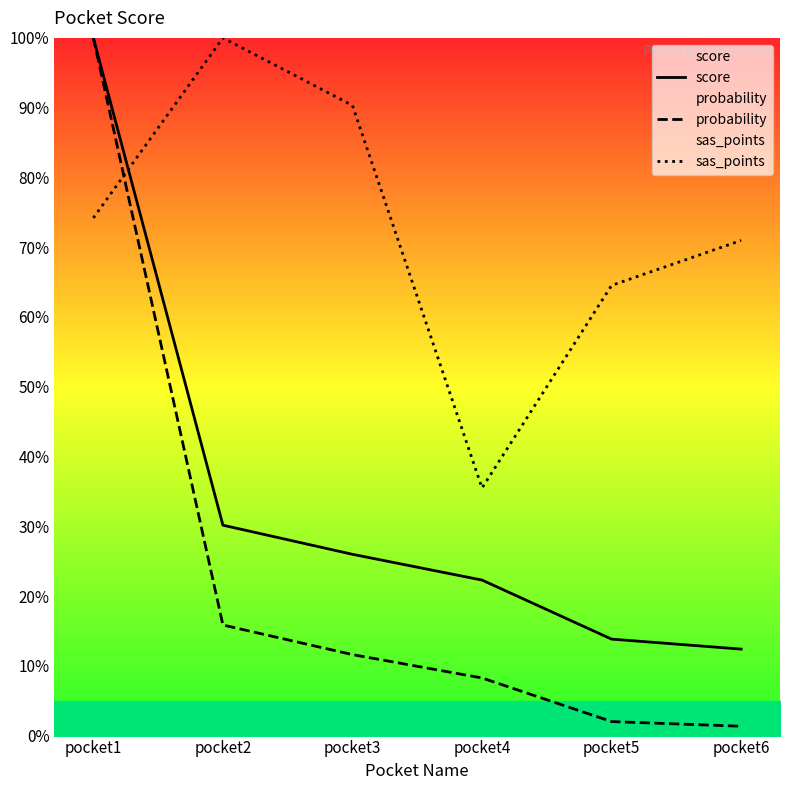

What are all the series names shown in the legend?

score, probability, sas_points